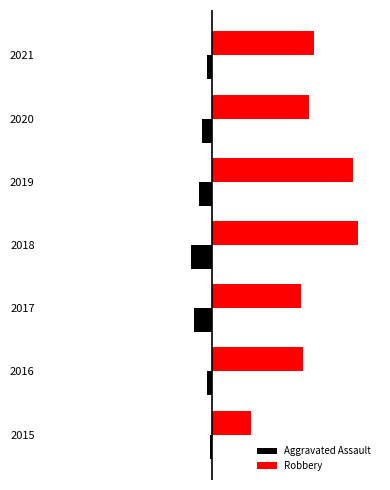

What is the difference between the maximum and minimum values in the Robbery series?

41